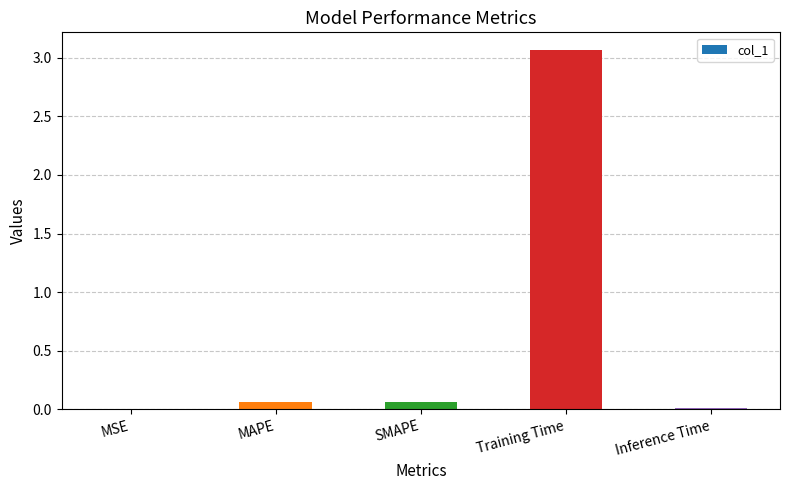

The chart shows a value of 0.0 at Inference Time. True or false?

True